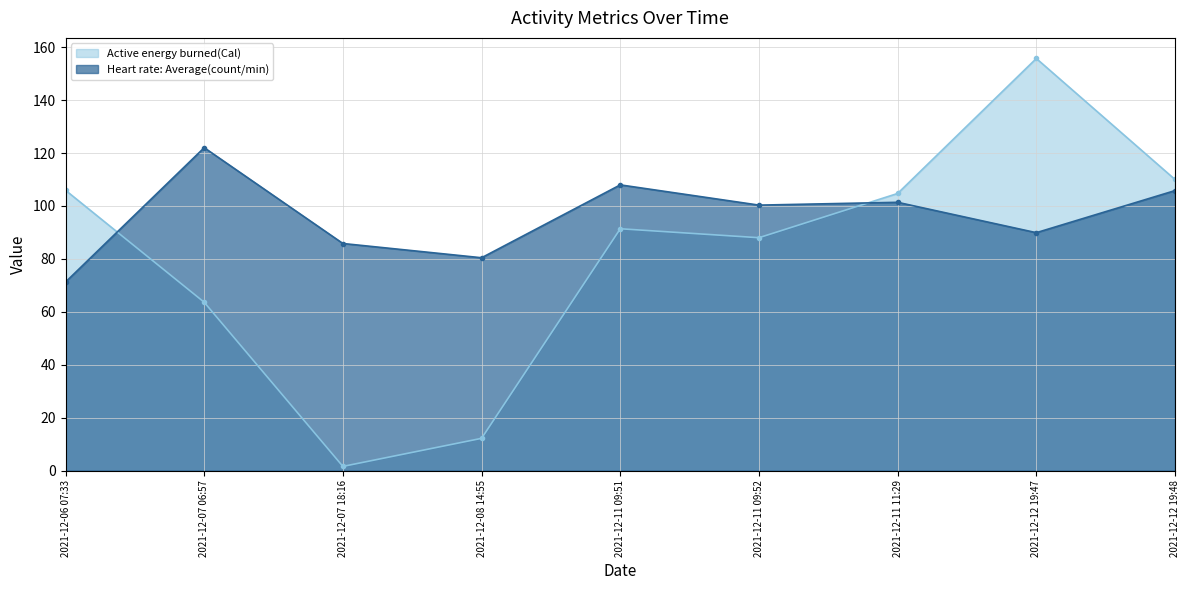

How many data points in Heart rate: Average(count/min) are less than 100?

4